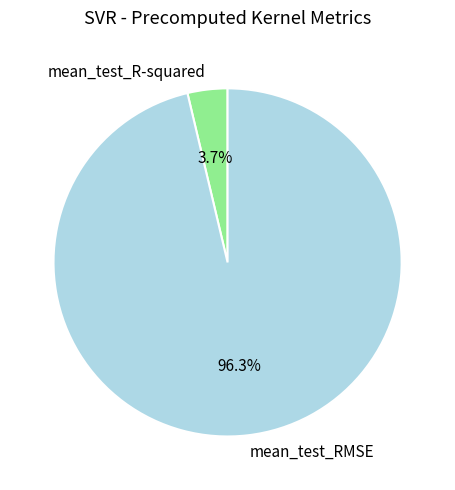

What is the smallest slice in the pie chart?

mean_test_R-squared